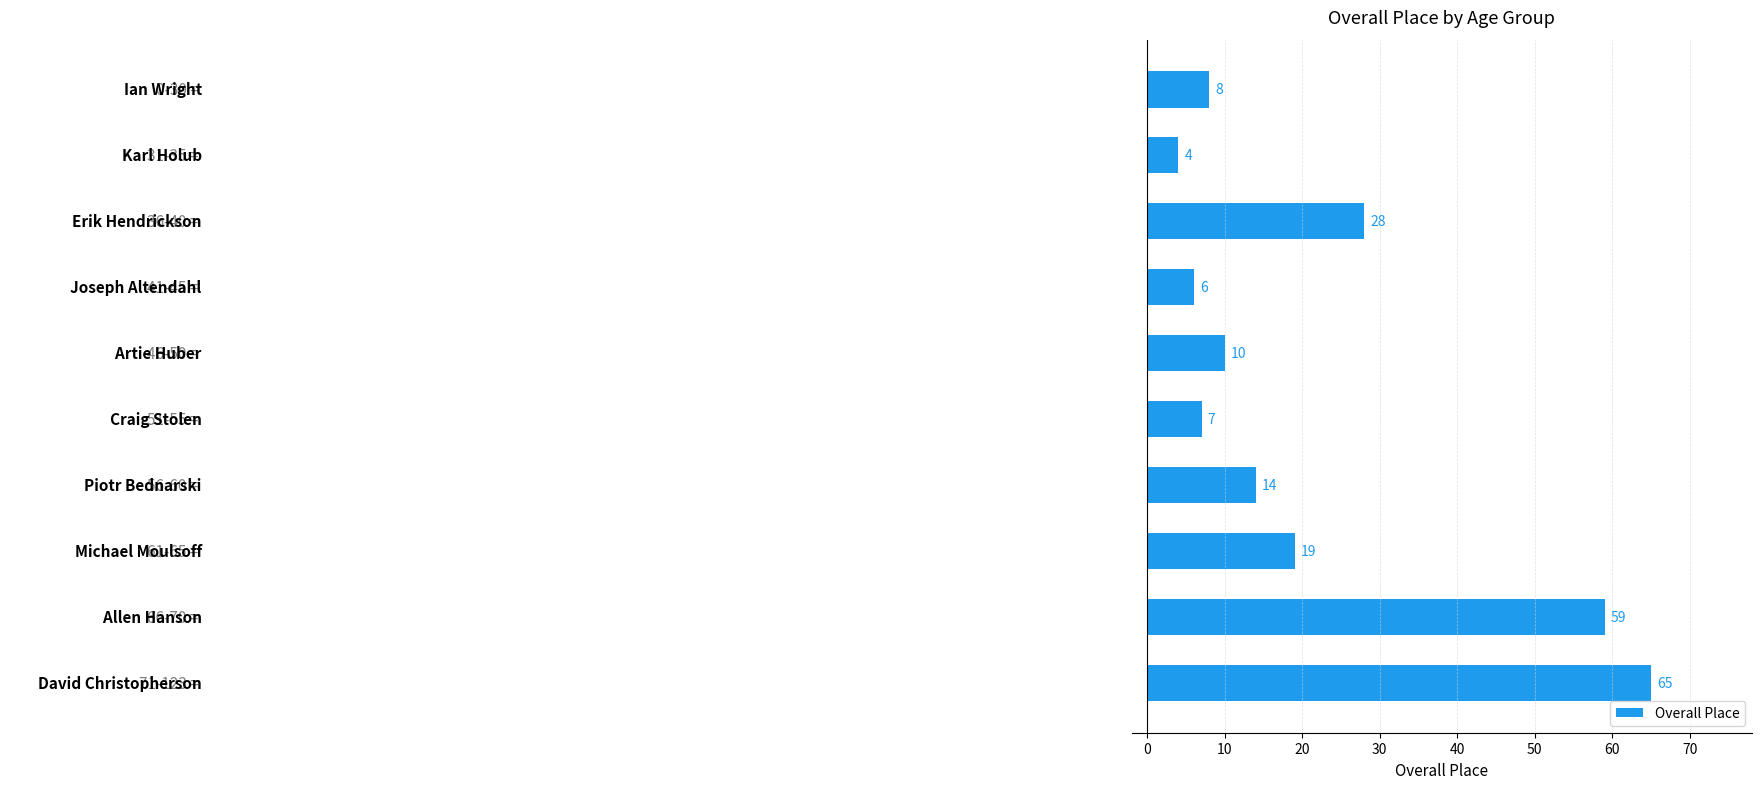

Reading top to bottom, what are all the values shown in this chart?

8	4	28	6	10	7	14	19	59	65